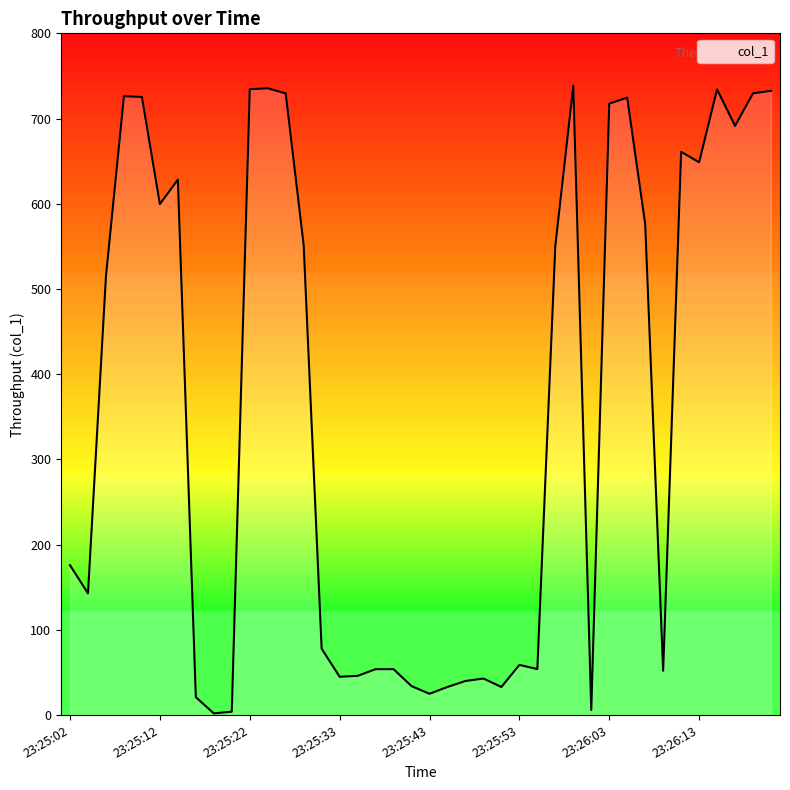

What is the smallest value displayed?

2.0